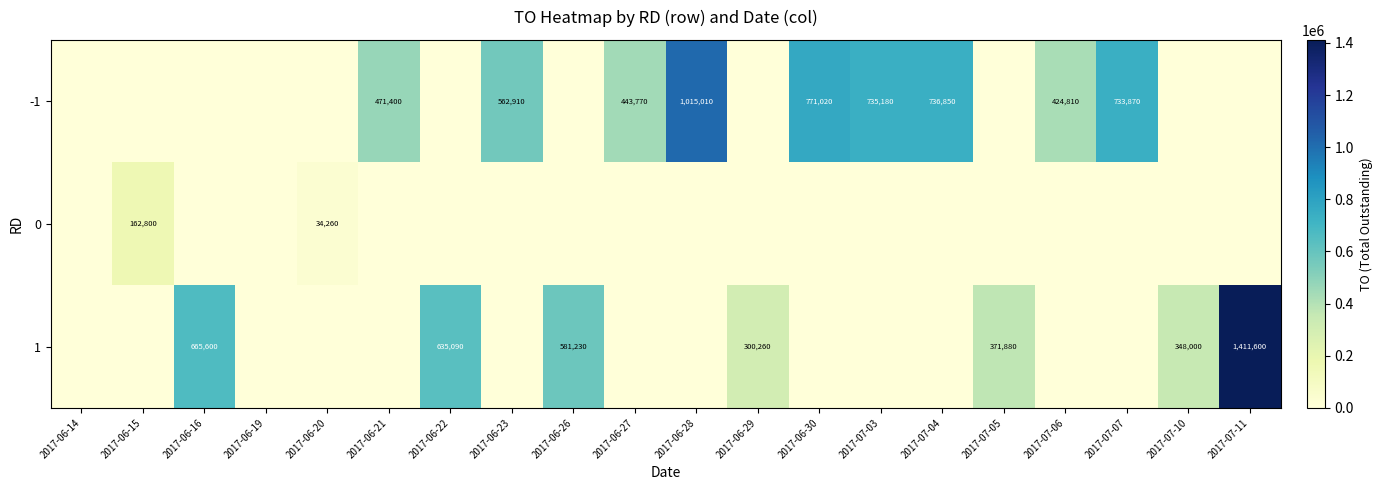

At how many categories does at least one series exceed 1366801?

1